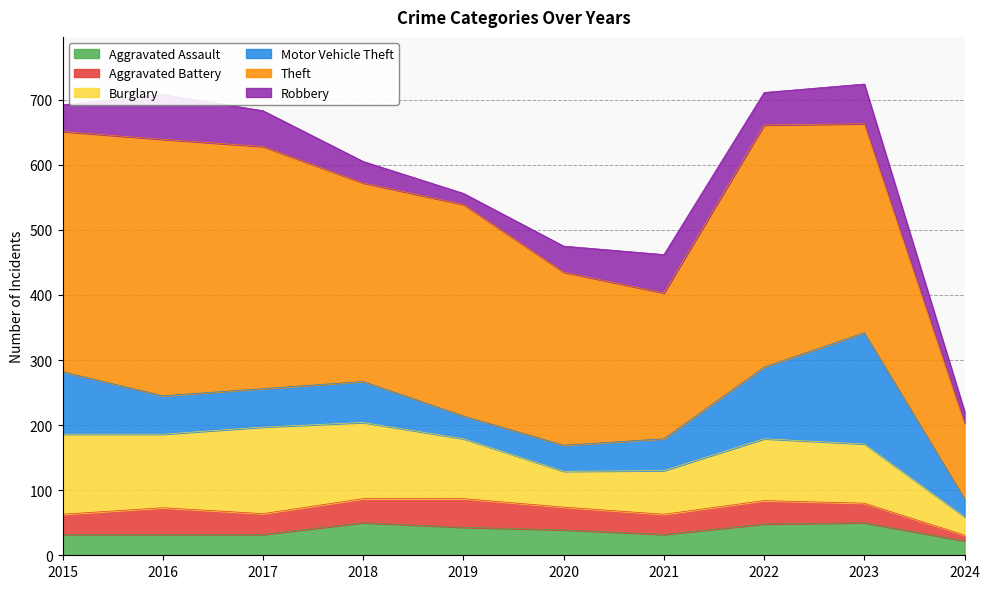

What is the difference between the highest and lowest values at 2020?

231